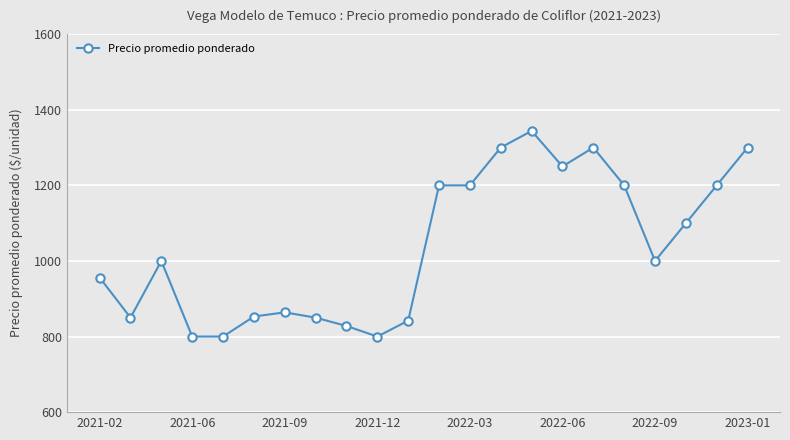

What is the value of the 3rd point from the left?

1000